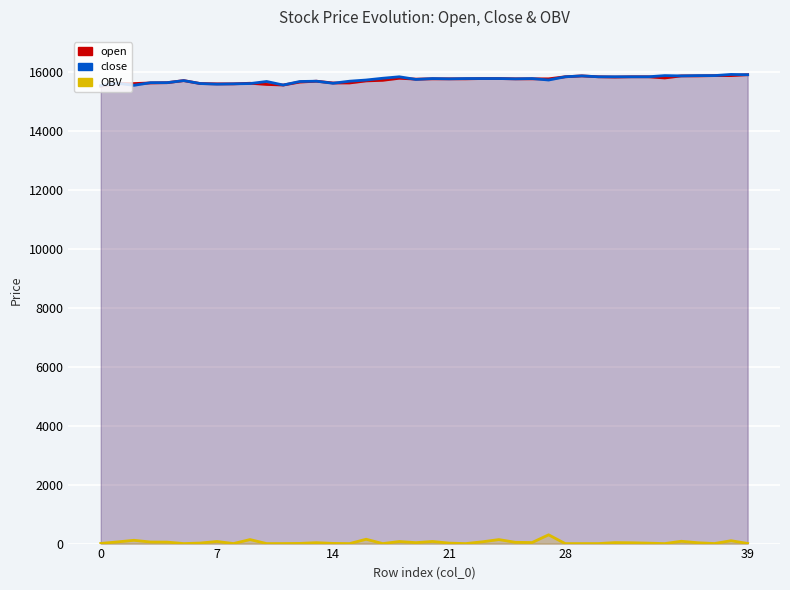

True or false: close has a value of 15930.0 at 38.

True